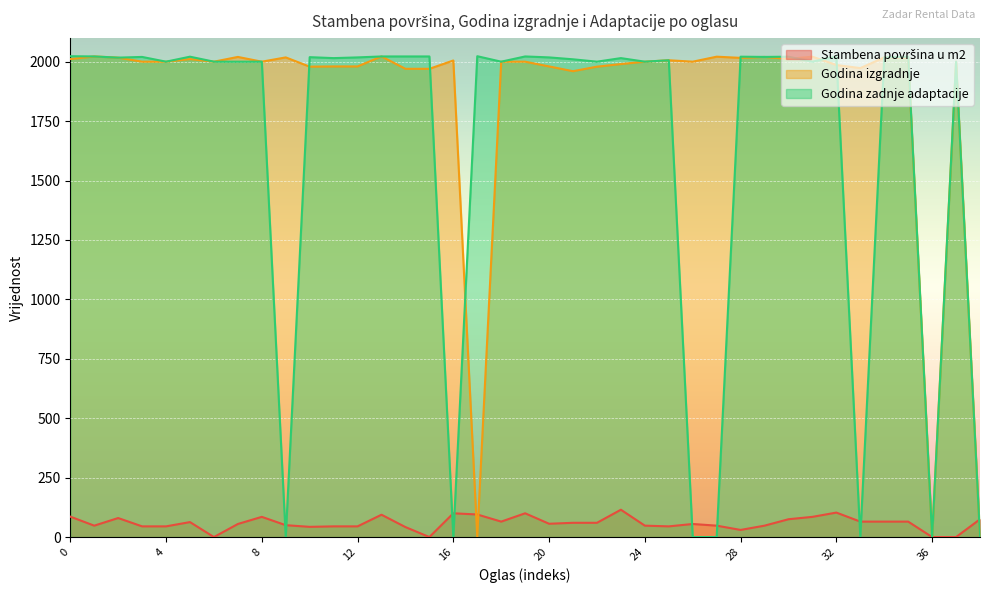

How many positive values does the Godina izgradnje series have?

36